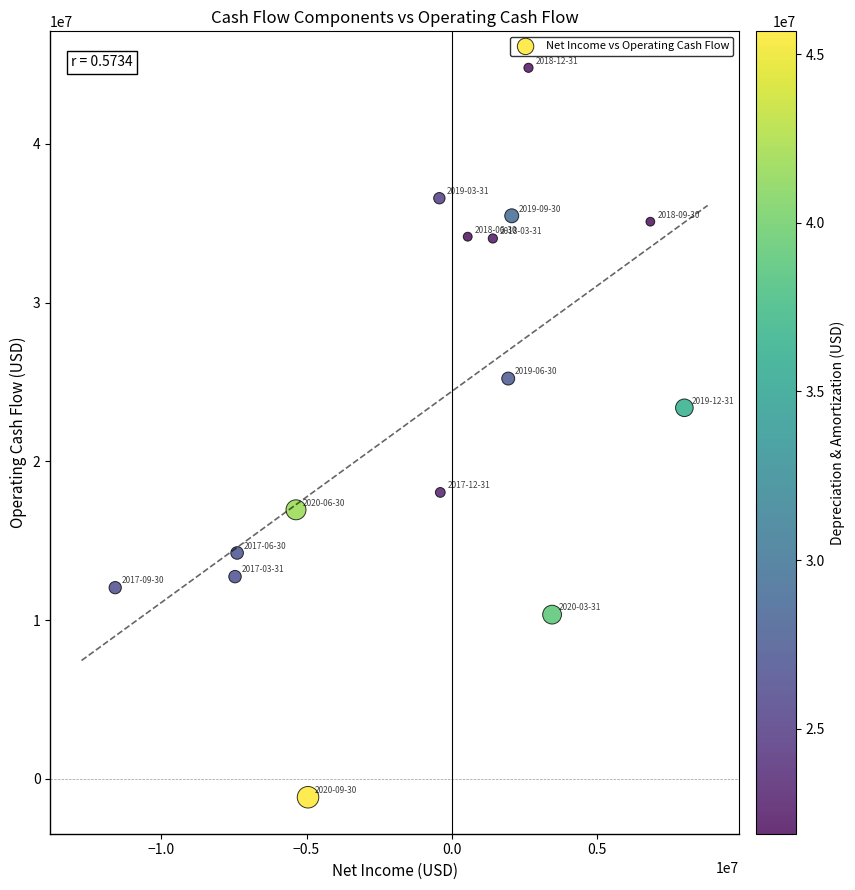

What Y value in the scatter plot is closest to 21810000?

23369000